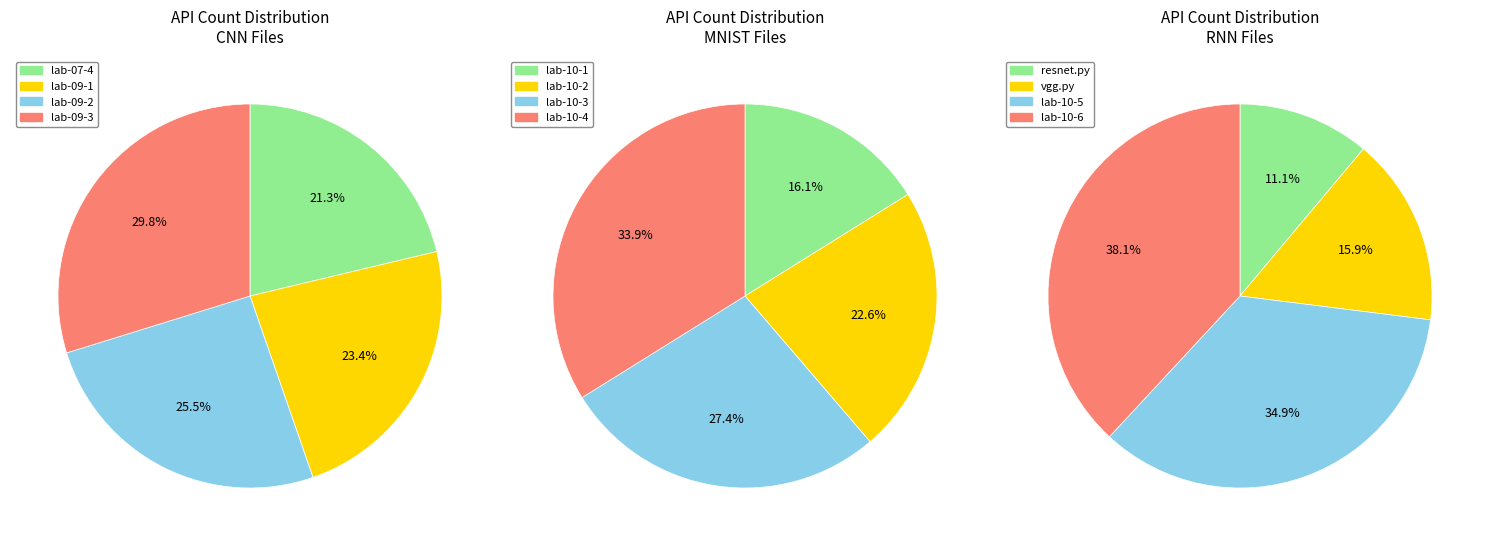

Rank the categories by value from lowest to highest.

resnet.py, vgg.py, lab-07-4, lab-10-1, lab-09-1, lab-09-2, lab-09-3, lab-10-2, lab-10-3, lab-10-4, lab-10-5, lab-10-6